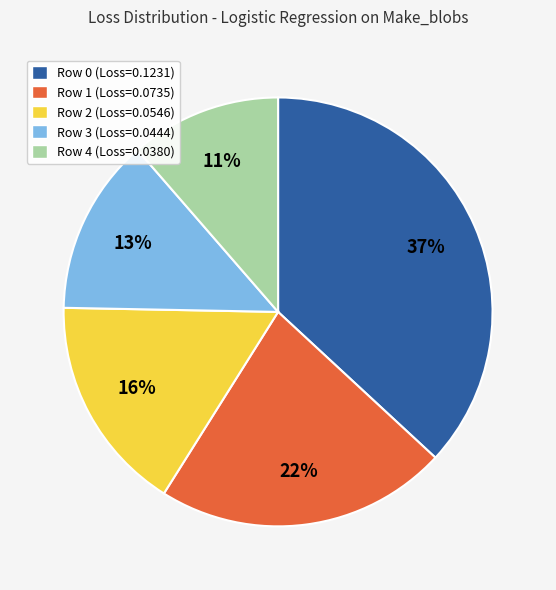

To the nearest percent, what is the average slice percentage?

20%